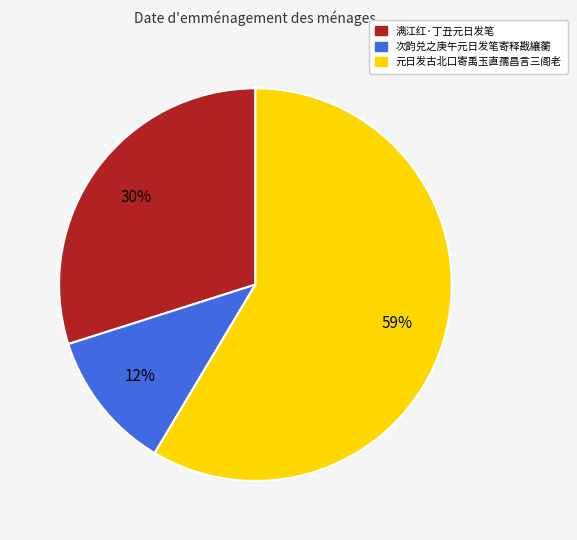

Which has a higher value, 满江红·丁丑元日发笔 or 元日发古北口寄禹玉直孺昌言三阁老?

元日发古北口寄禹玉直孺昌言三阁老